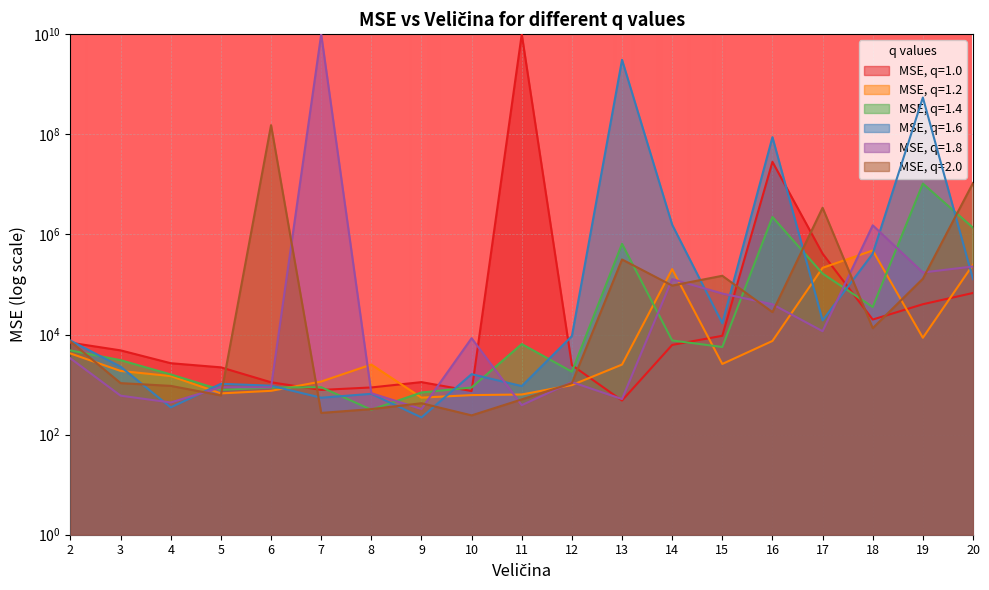

Where do MSE, q=2.0 and MSE, q=1.2 first cross each other?

2 and 3